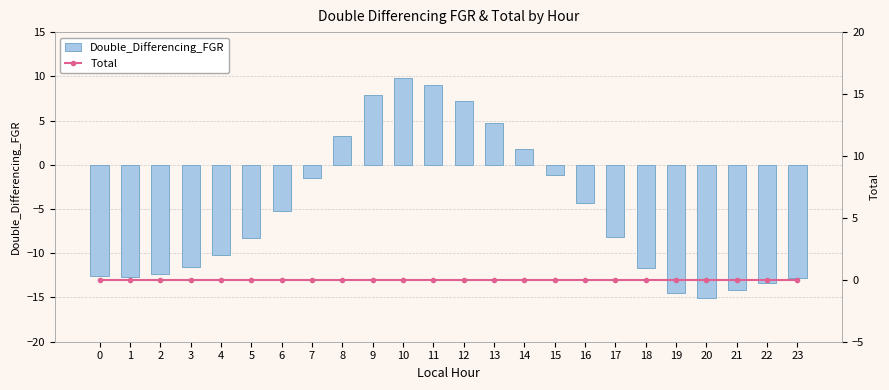

Which series changed the most between 10 and 23?

Double_Differencing_FGR